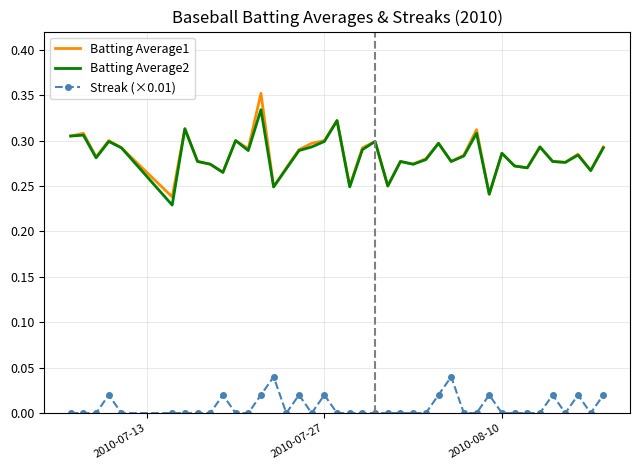

True or false: Streak (×0.01) and Batting Average2 cross at least once.

False